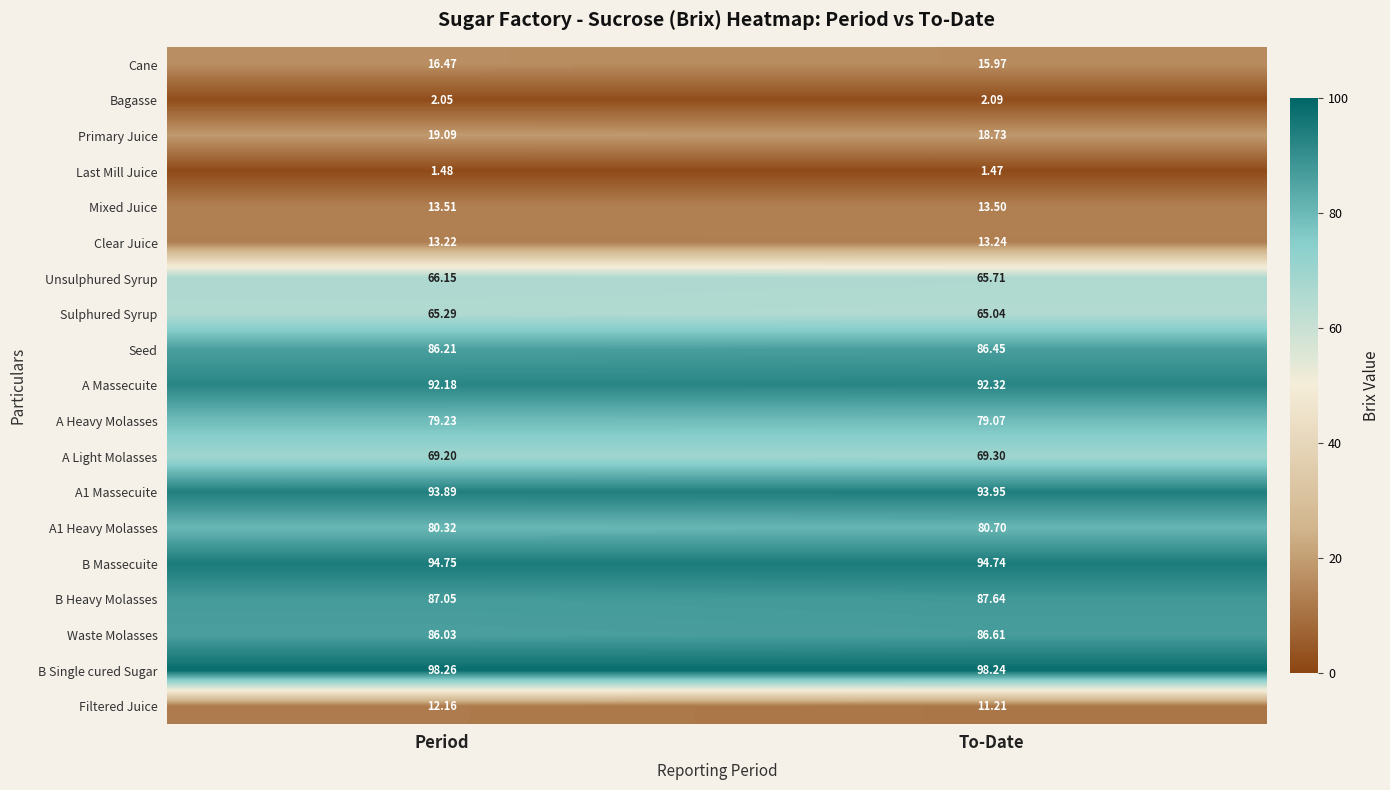

List the labels in order of Primary Juice value, largest first.

Period, To-Date